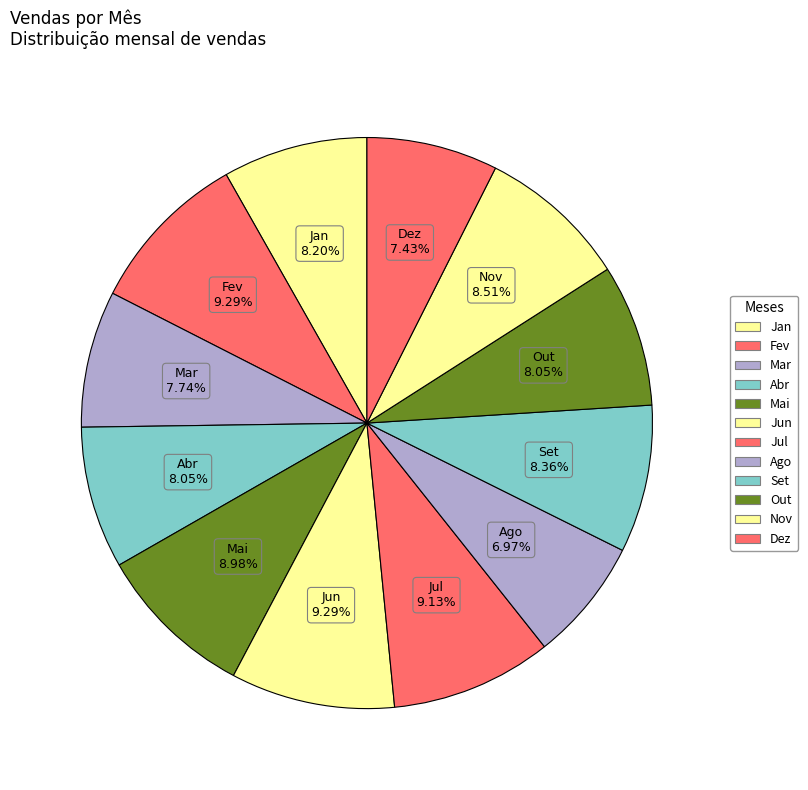

Count the number of slices in the pie.

12